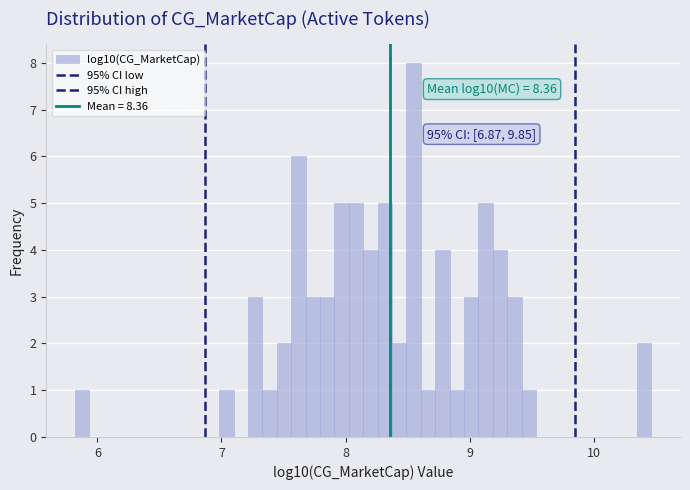

Around what value on the x-axis is the tallest bar? Give the approximate position of its centre, as read against the axis.

8.5